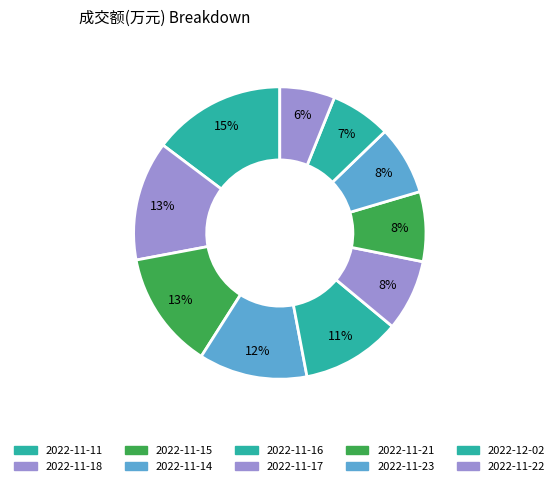

How many segments does this pie chart have?

10